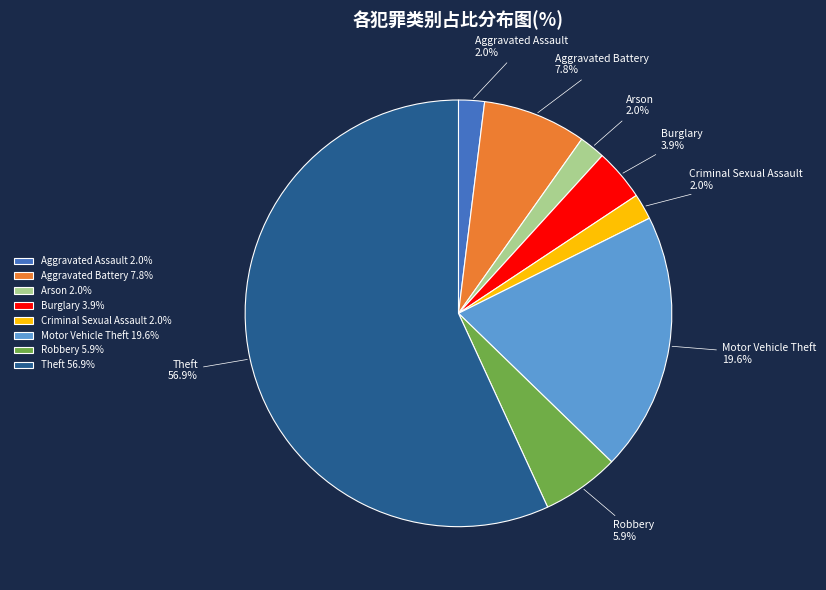

Which category accounts for the majority?

Theft